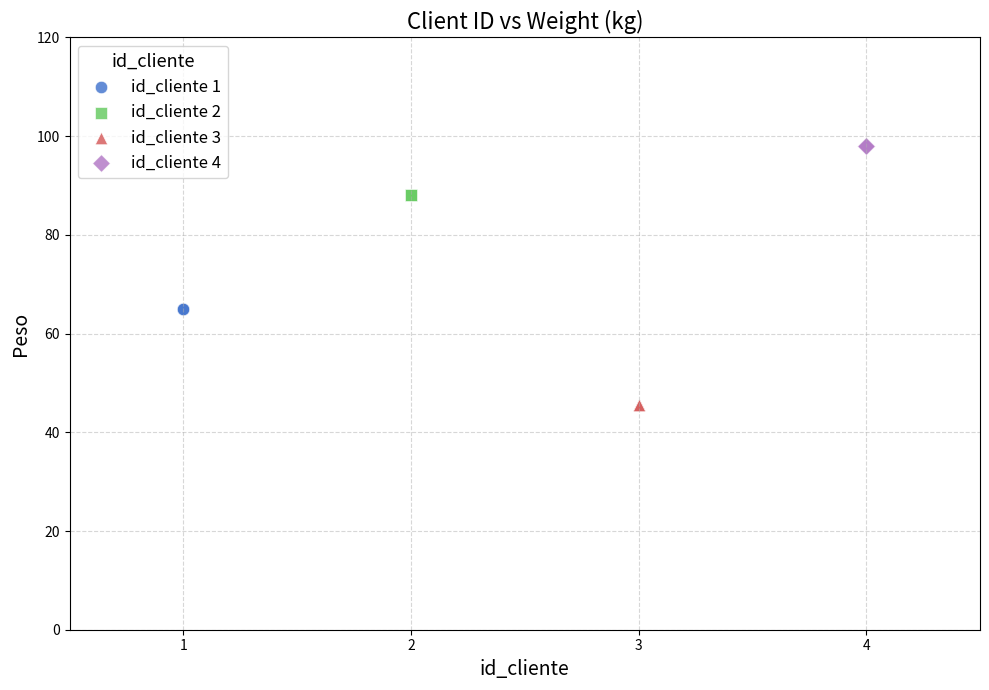

Which series reaches the minimum Y coordinate?

id_cliente 3